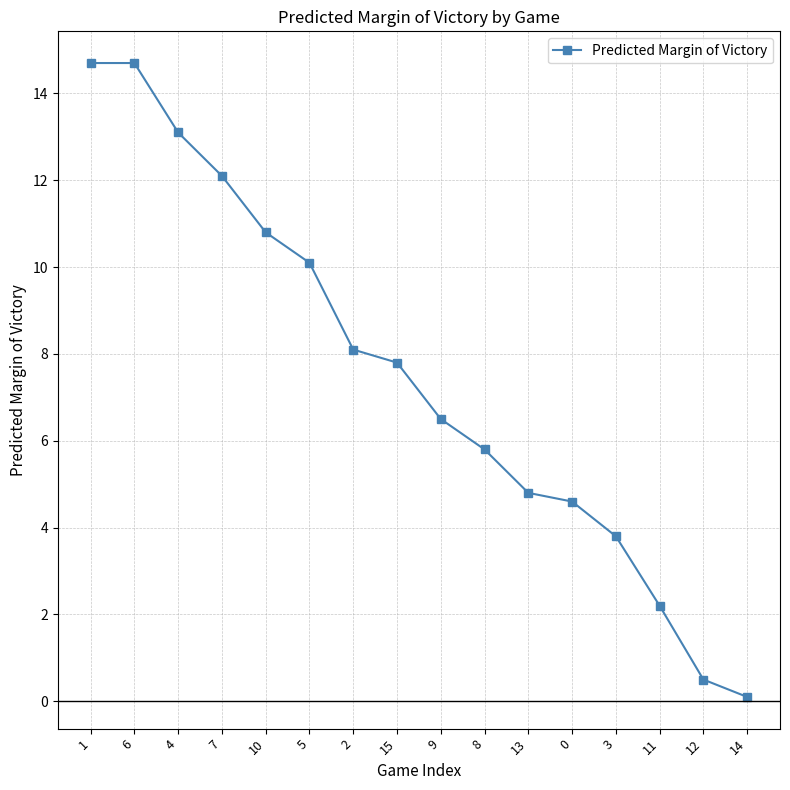

How many data points are less than 7?

8